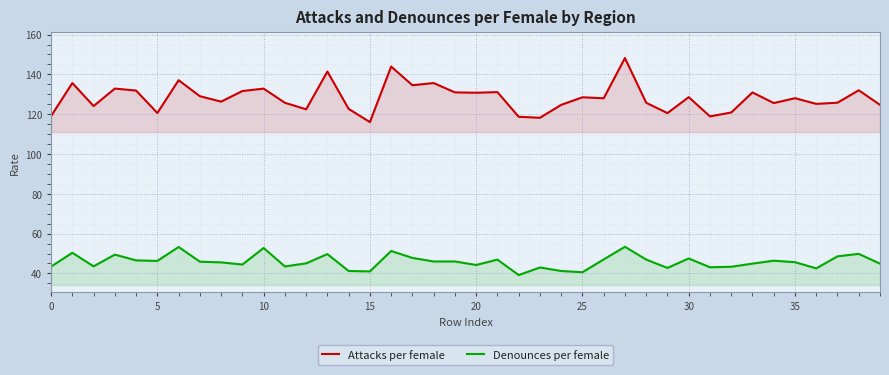

What is the total value across all series at 5?

166.9